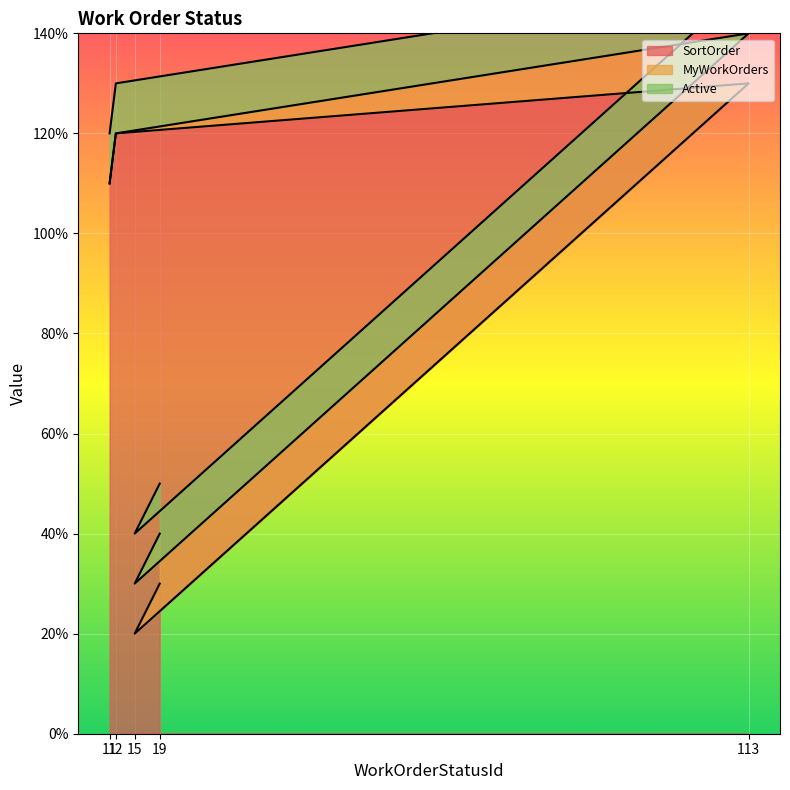

True or false: Active and MyWorkOrders cross at least once.

False